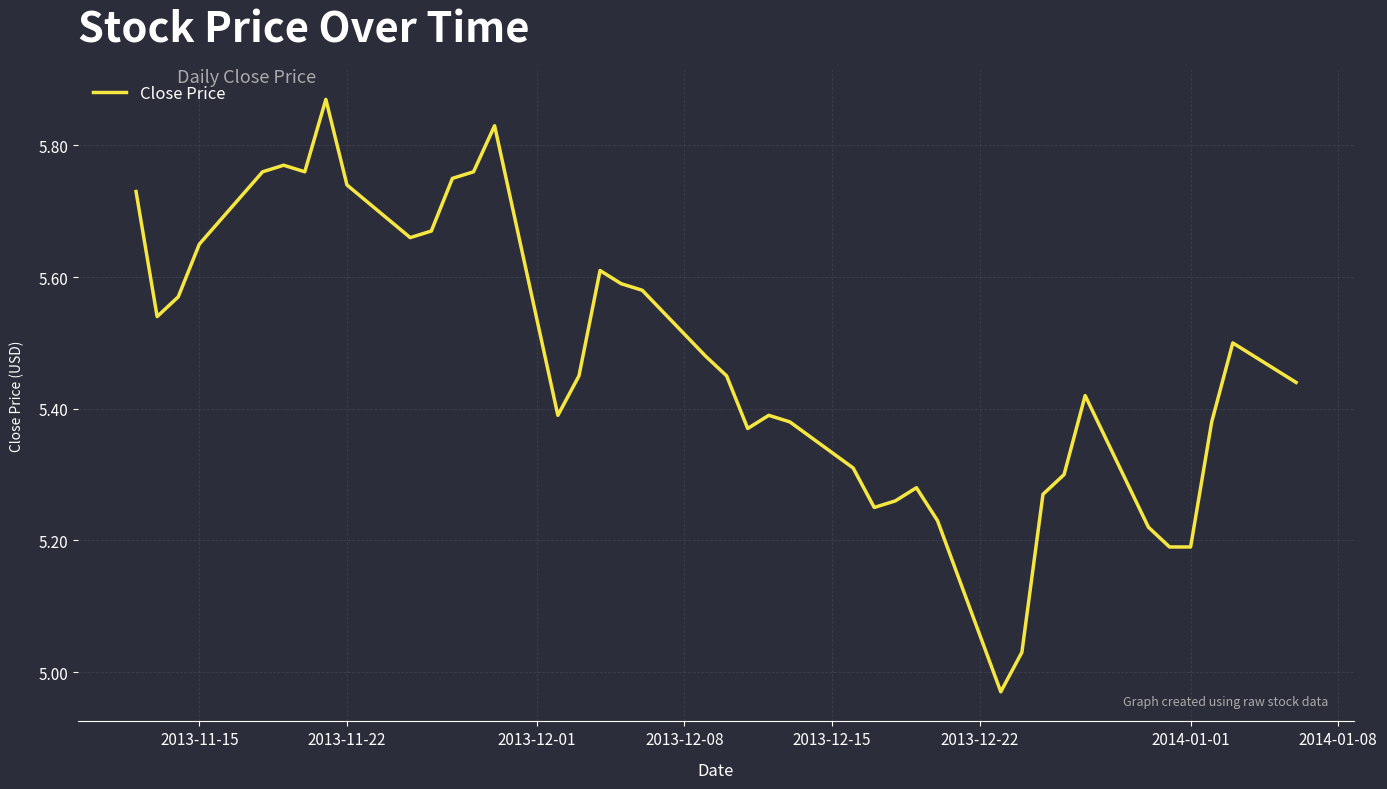

What is the difference between the maximum and minimum values?

0.9